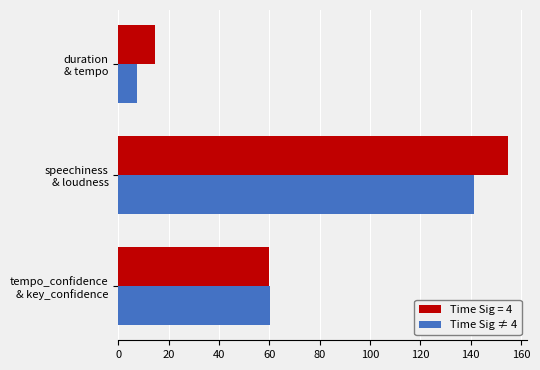

What is the greatest value displayed?

154.7